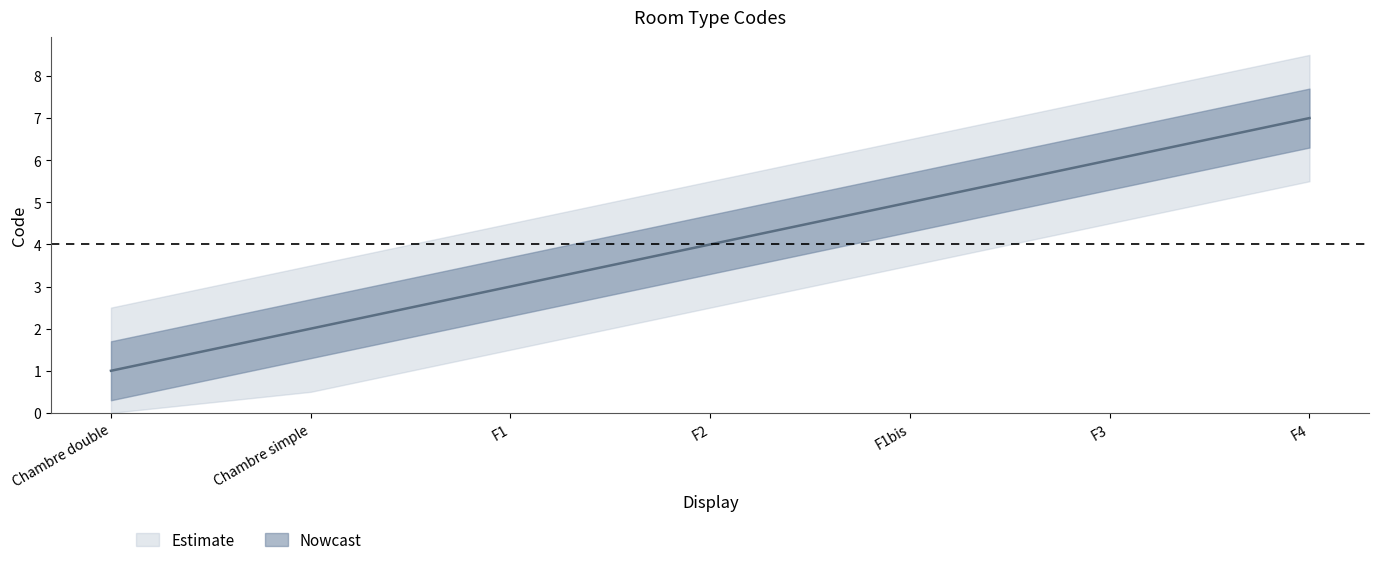

What is the greatest value displayed?

7